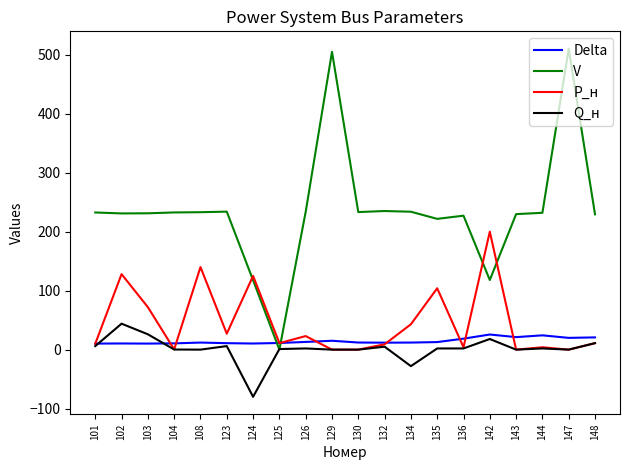

Which series has the largest range (max minus min)?

V